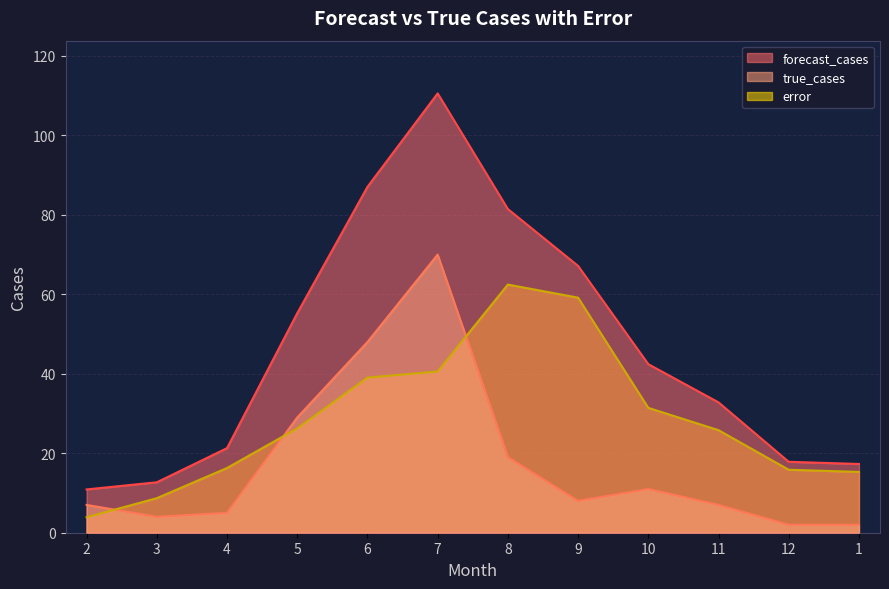

What is the maximum value shown in the chart?

110.6